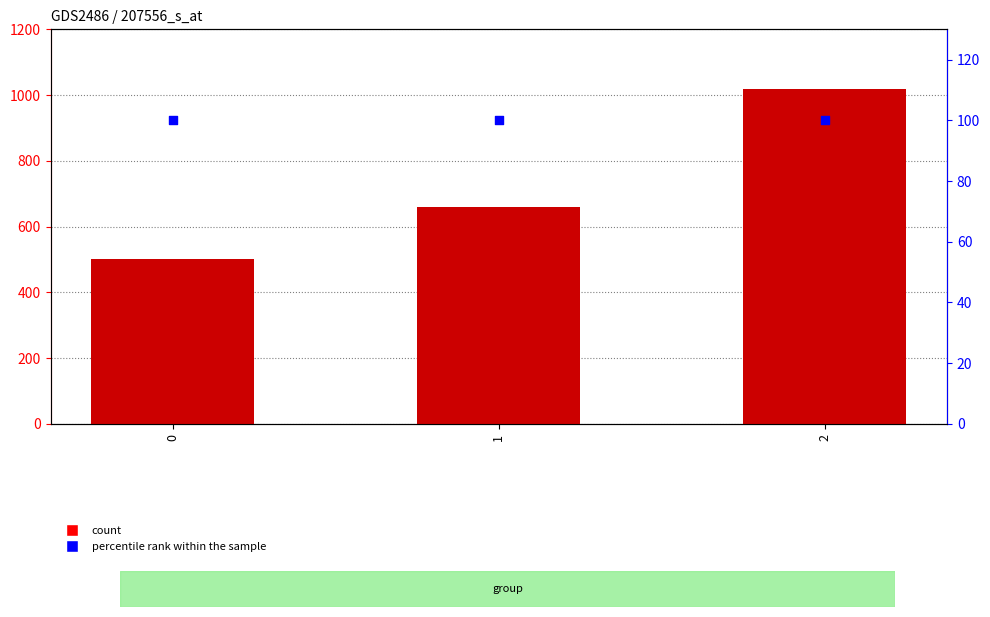

Which series has the largest total across all categories?

count